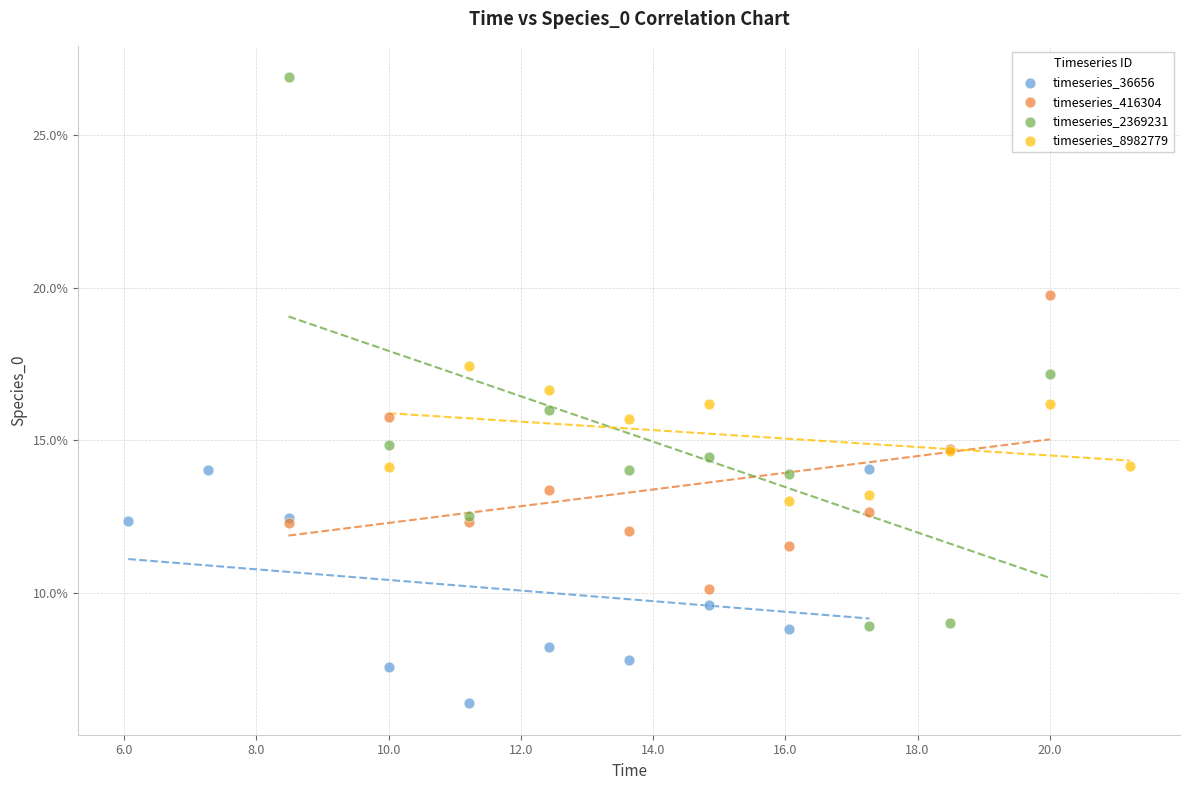

What are all the series names shown in the legend?

timeseries_36656, timeseries_416304, timeseries_2369231, timeseries_8982779